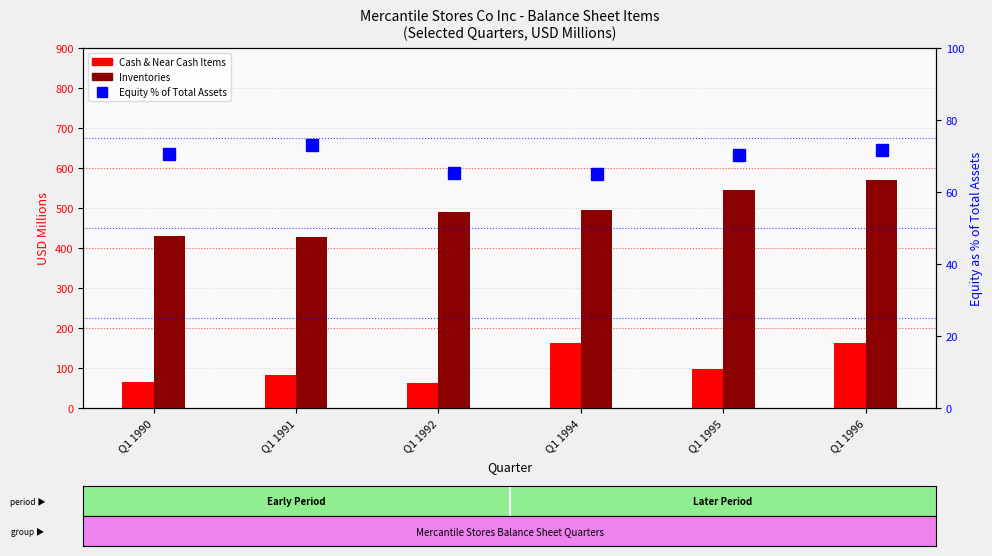

What is the greatest value displayed?

568.8